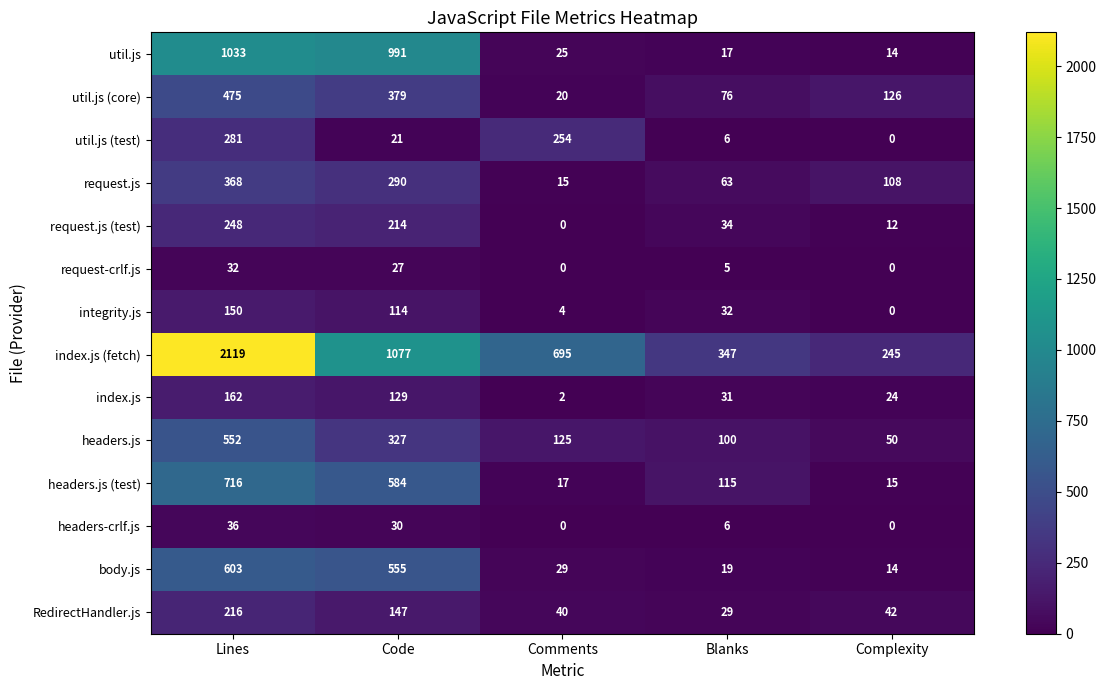

List the series in order of their peak value, highest first.

index.js (fetch), util.js, headers.js (test), body.js, headers.js, util.js (core), request.js, util.js (test), request.js (test), RedirectHandler.js, index.js, integrity.js, headers-crlf.js, request-crlf.js